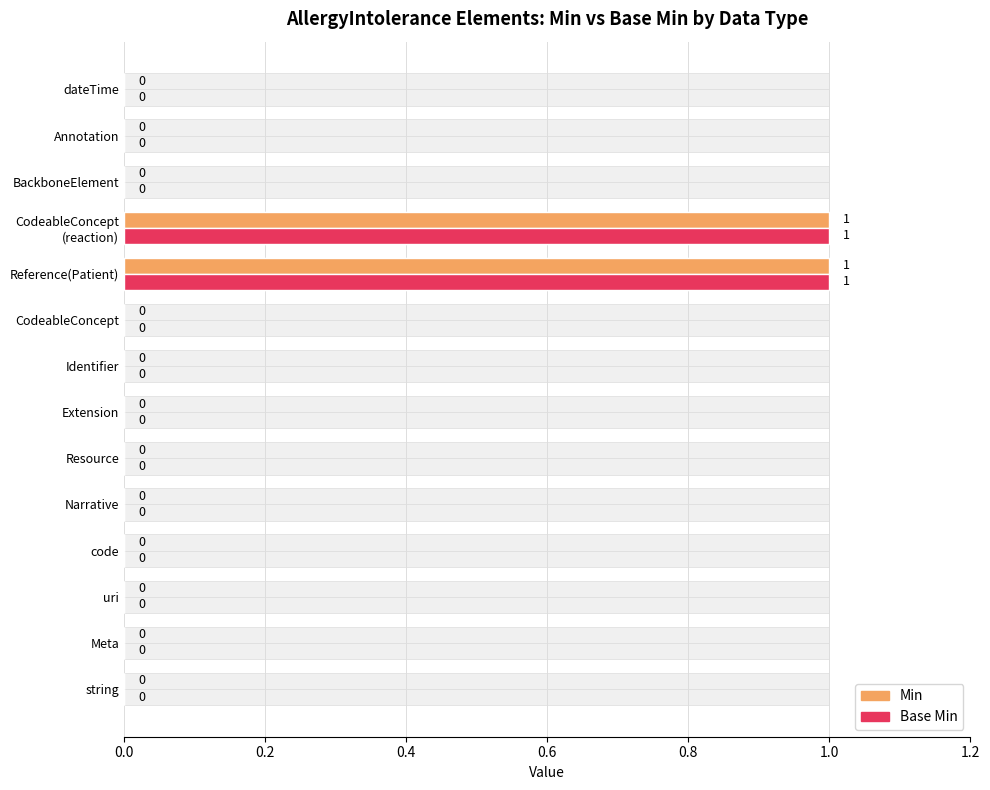

How many groups of bars are there?

14